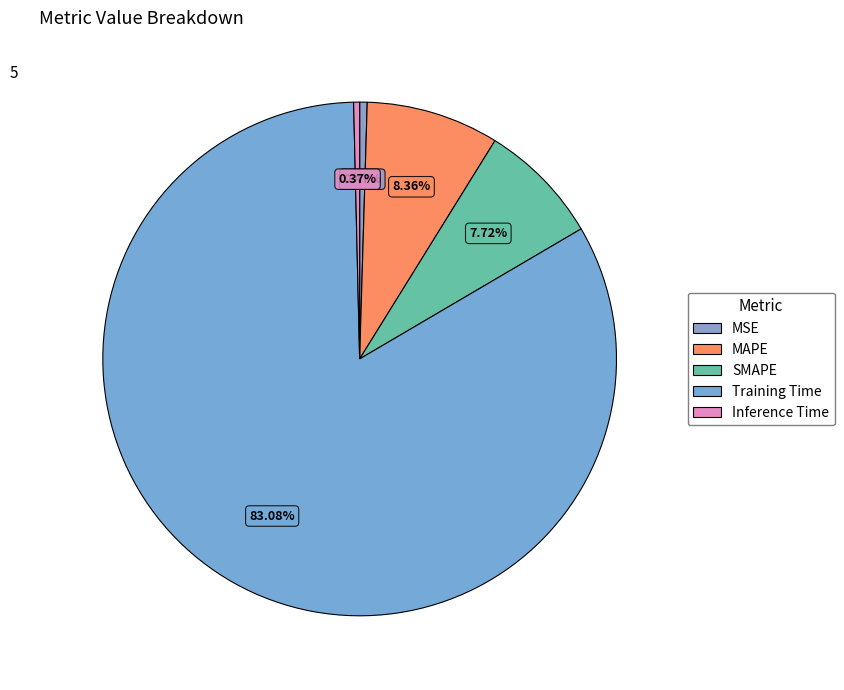

Does Training Time represent more than half of the total?

Yes